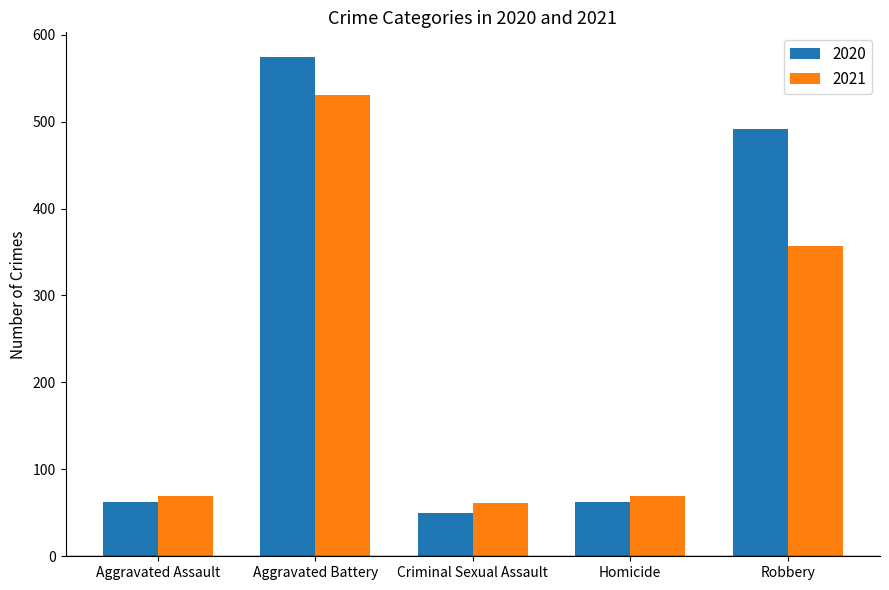

Which category has the lowest value in the 2020 series?

Criminal Sexual Assault